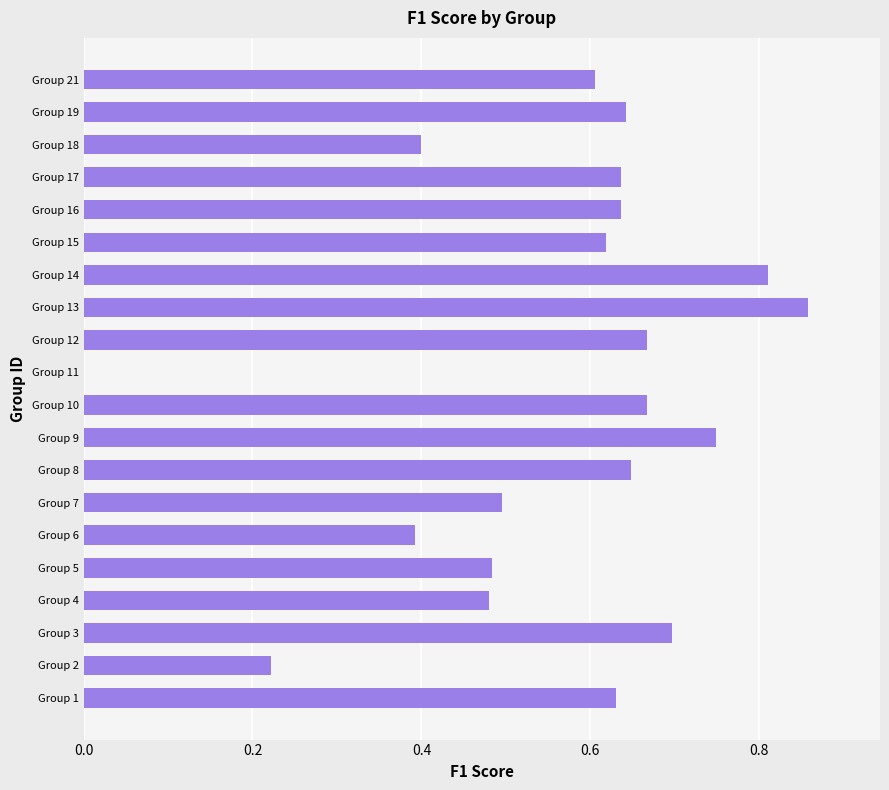

At which label is the value closest to 0?

Group 11